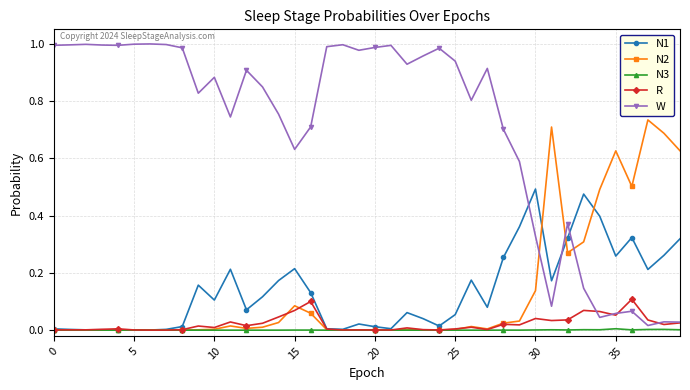

Which series has the largest total across all categories?

W